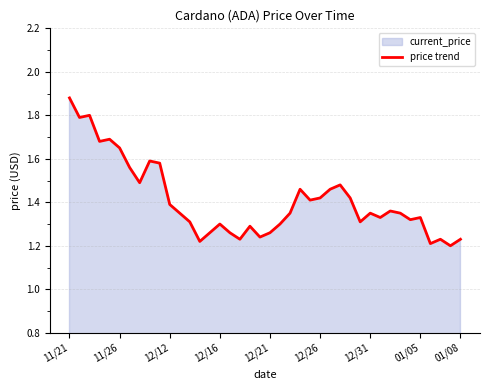

Does the chart display data point markers on the line(s)?

No